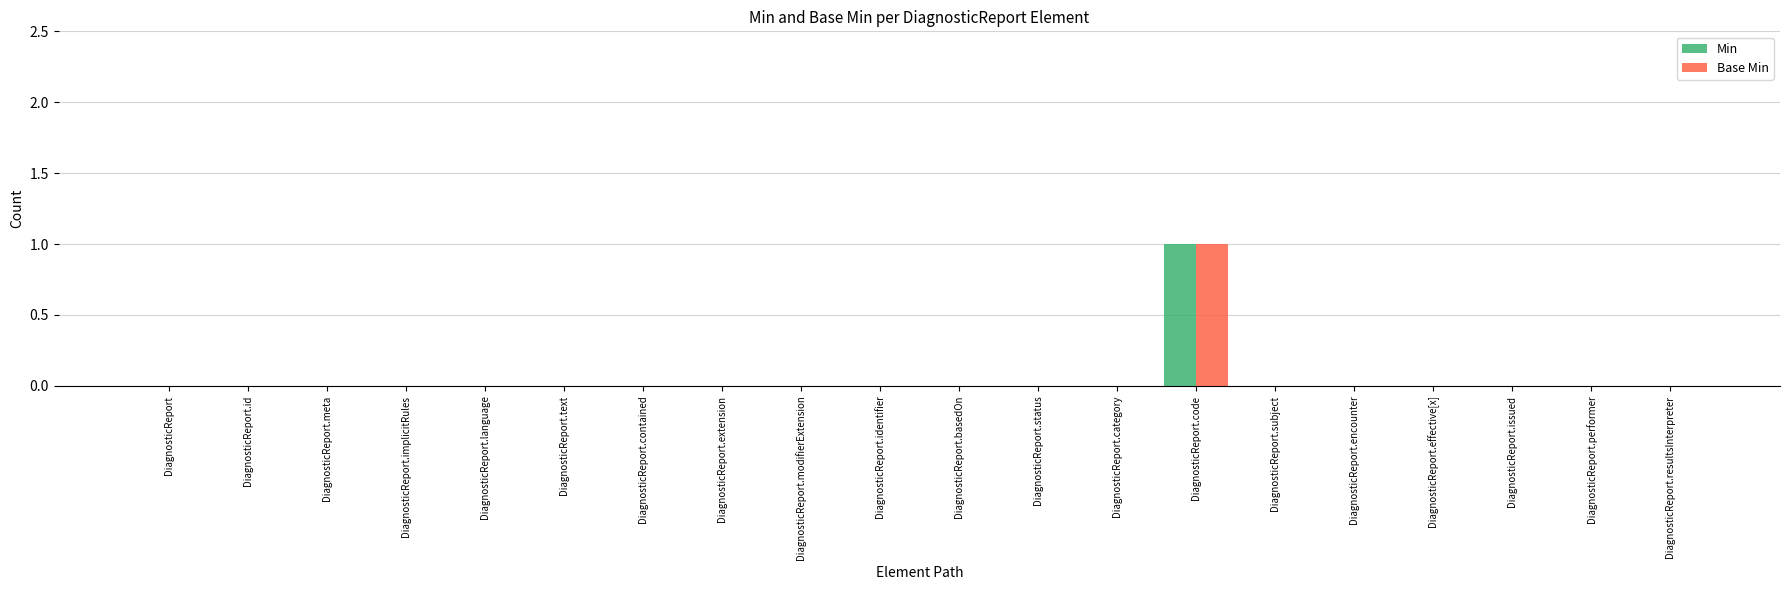

Which label corresponds to the largest value in the chart?

DiagnosticReport.code